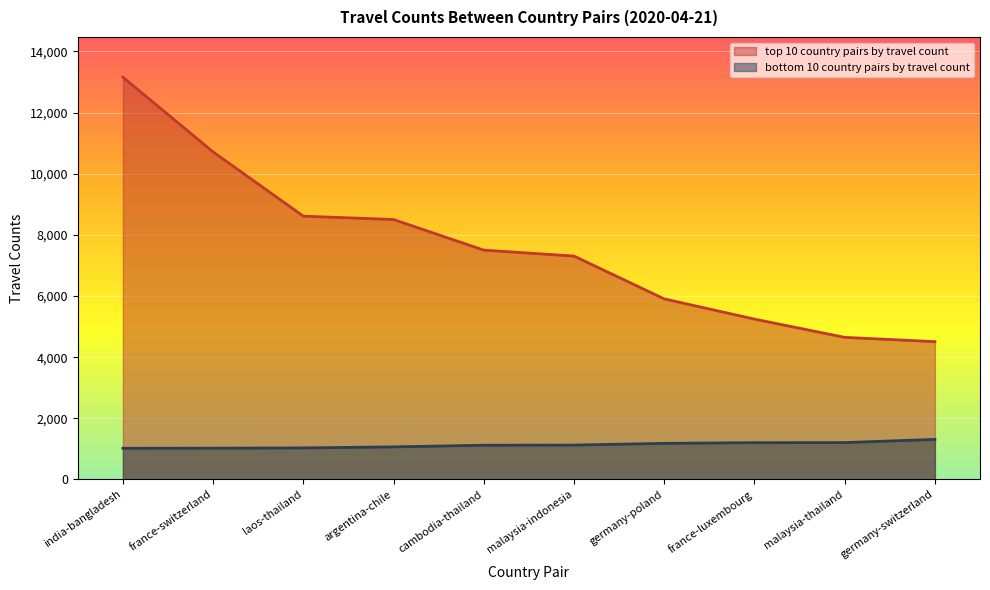

Where is top 10 country pairs by travel count nearest to the value 8832?

laos-thailand